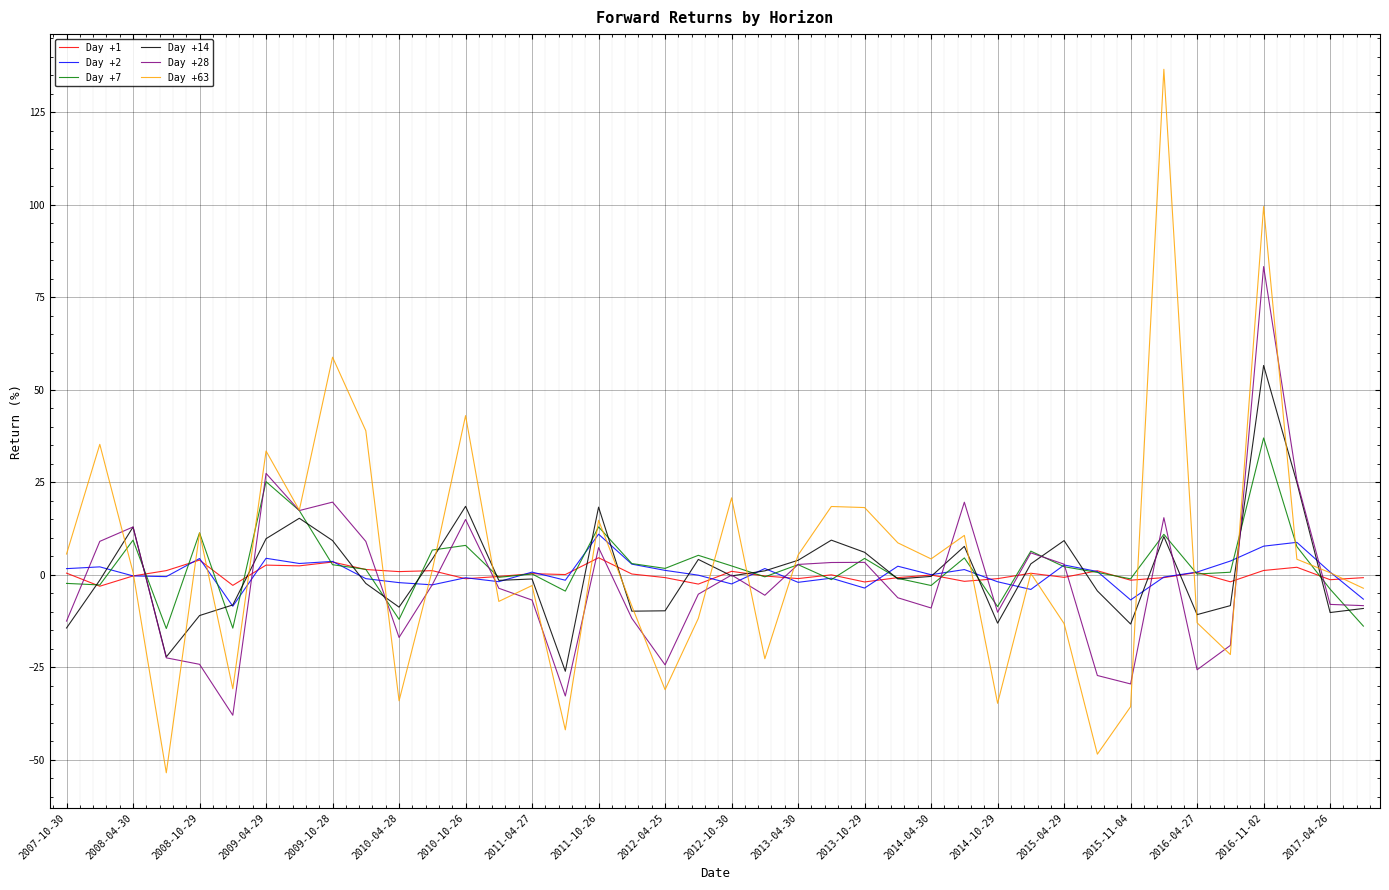

What is the smallest value displayed?

-53.5